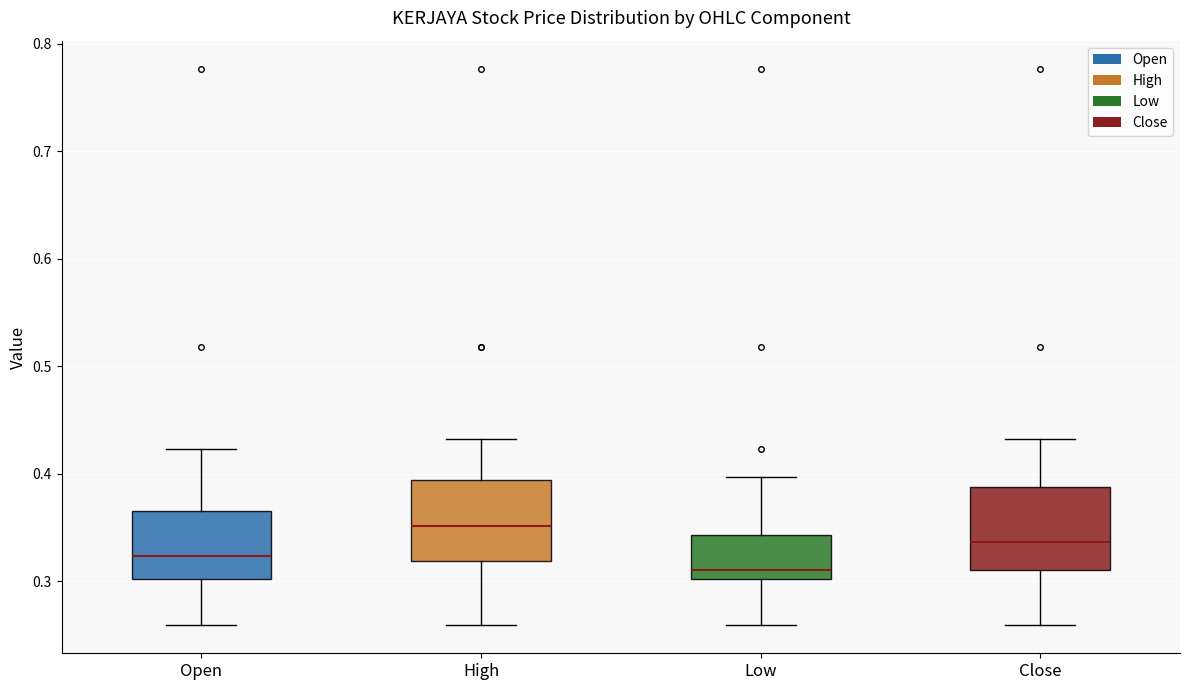

Which box has the lowest median line?

Low